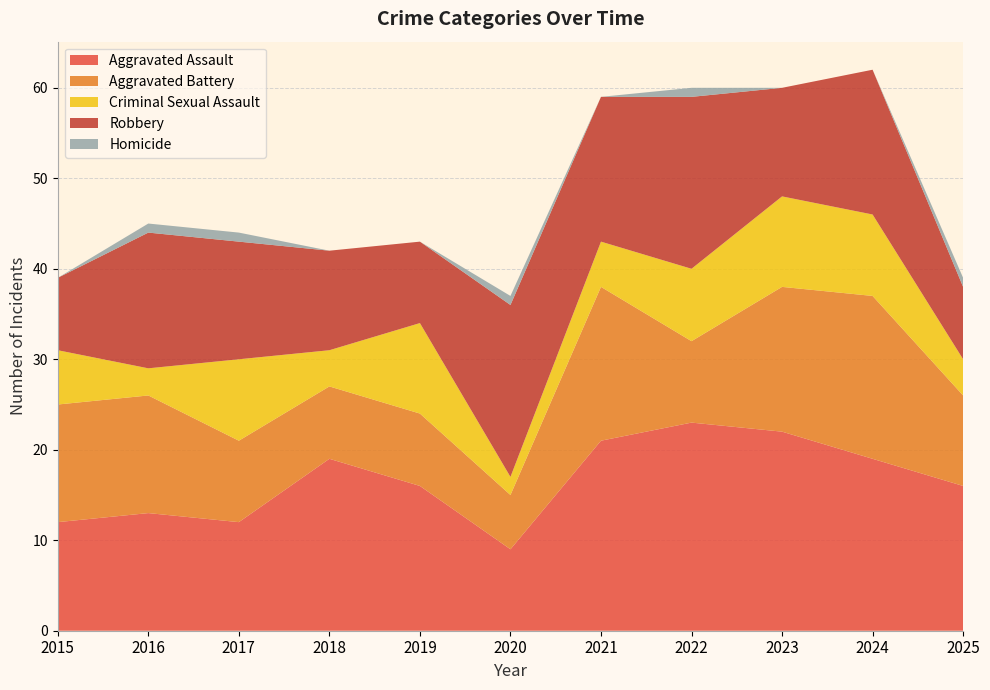

Reading left to right, transcribe all the data shown in this chart.

Aggravated Assault: 2015=12	2016=13	2017=12	2018=19	2019=16	2020=9	2021=21	2022=23	2023=22	2024=19	2025=16
Aggravated Battery: 2015=13	2016=13	2017=9	2018=8	2019=8	2020=6	2021=17	2022=9	2023=16	2024=18	2025=10
Criminal Sexual Assault: 2015=6	2016=3	2017=9	2018=4	2019=10	2020=2	2021=5	2022=8	2023=10	2024=9	2025=4
Robbery: 2015=8	2016=15	2017=13	2018=11	2019=9	2020=19	2021=16	2022=19	2023=12	2024=16	2025=8
Homicide: 2015=0	2016=1	2017=1	2018=0	2019=0	2020=1	2021=0	2022=1	2023=0	2024=0	2025=1